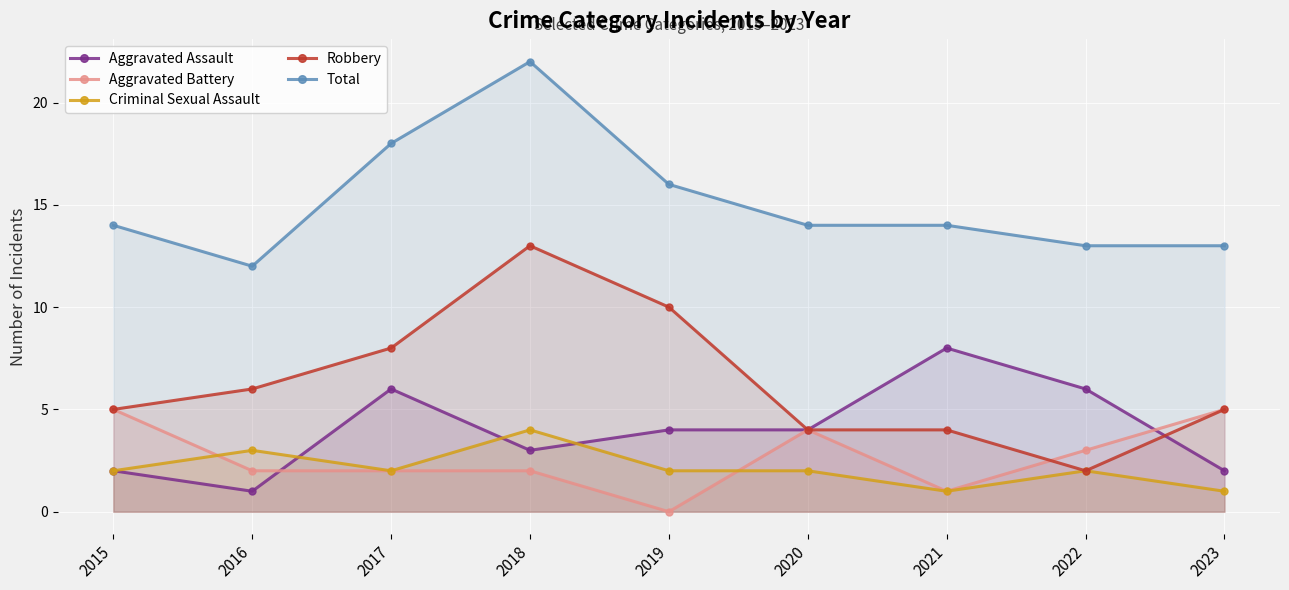

Which series has the largest total across all categories?

Total